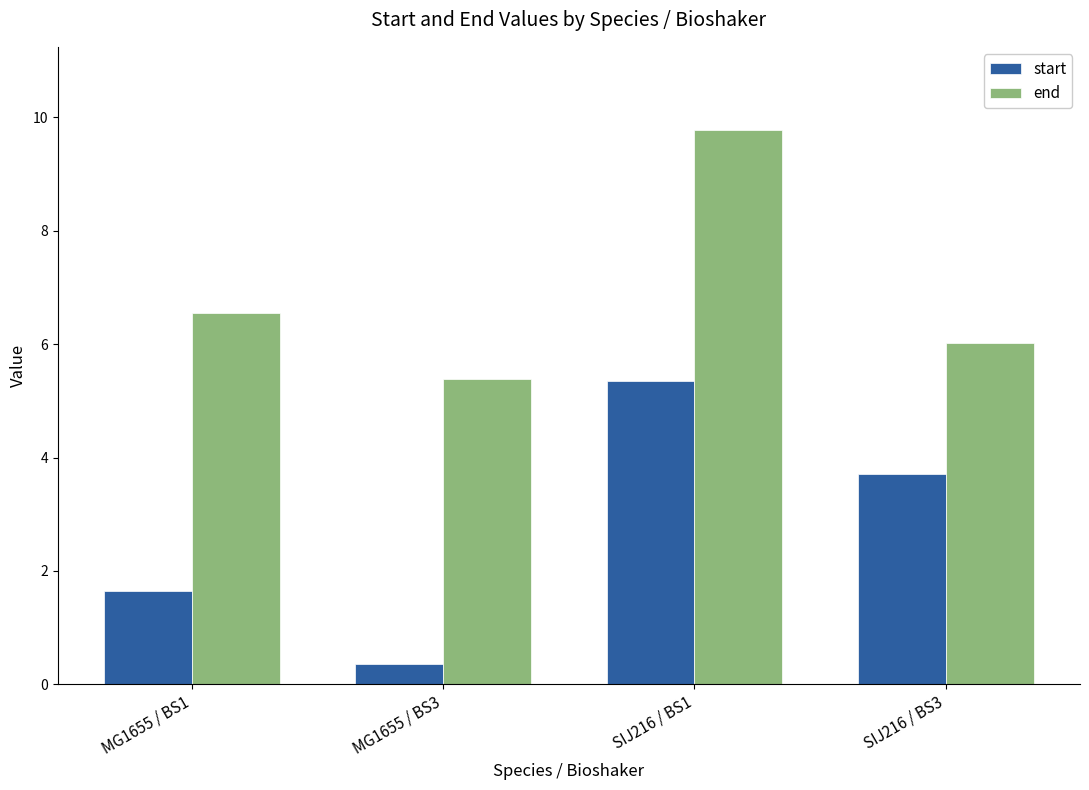

What is the greatest value displayed?

9.8